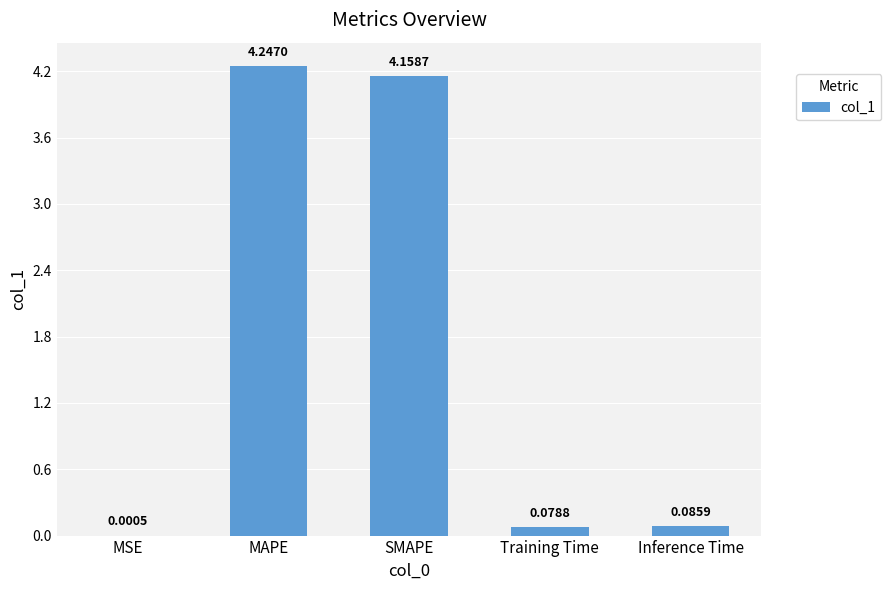

What is the change in value from MSE to SMAPE?

+4.2